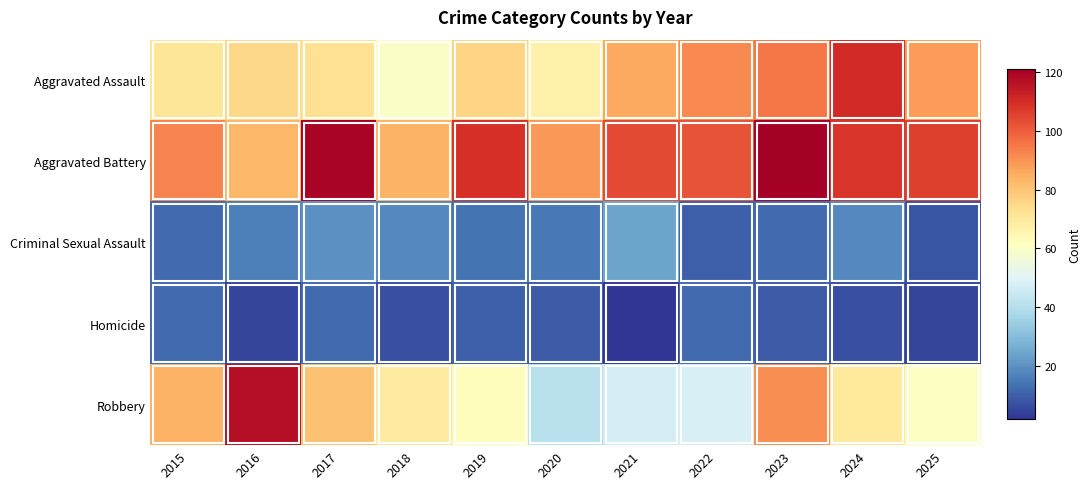

Which series has the widest spread of values?

Robbery